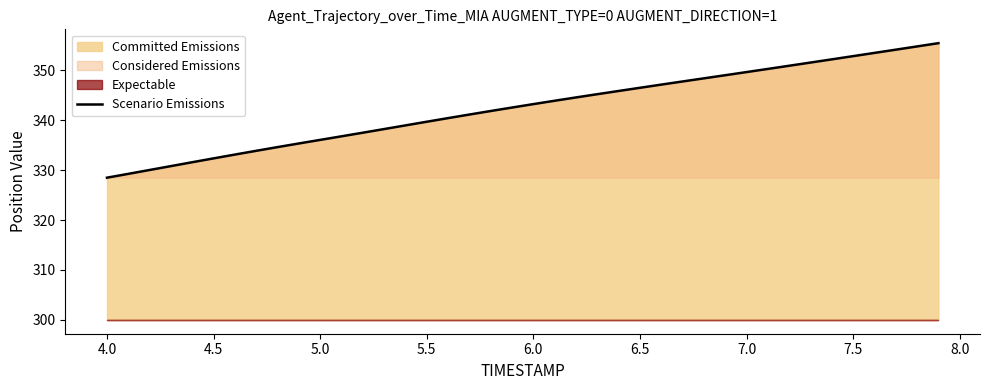

What is the highest value of the Scenario Emissions series?

355.4